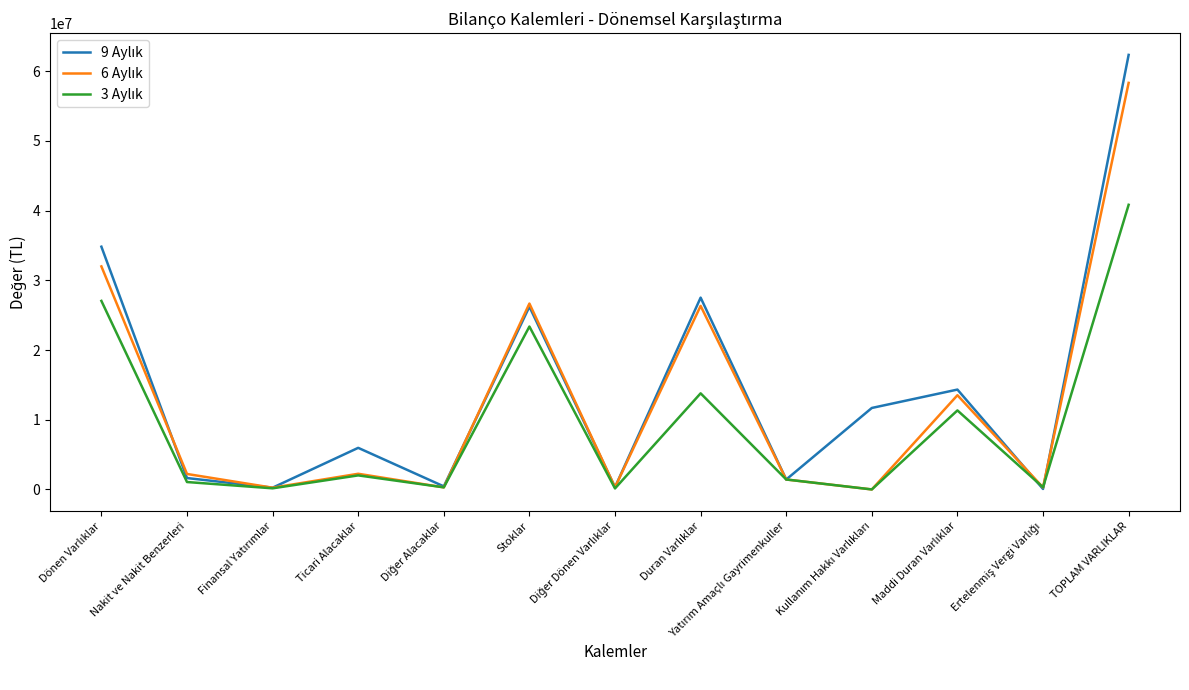

At which category is the sum across all series the highest?

TOPLAM VARLIKLAR